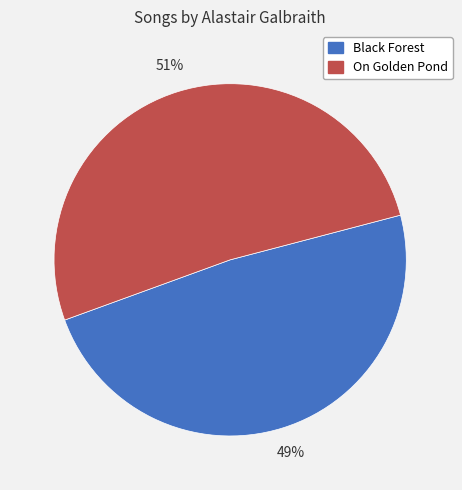

Do Black Forest and On Golden Pond together represent more than half of the pie?

Yes